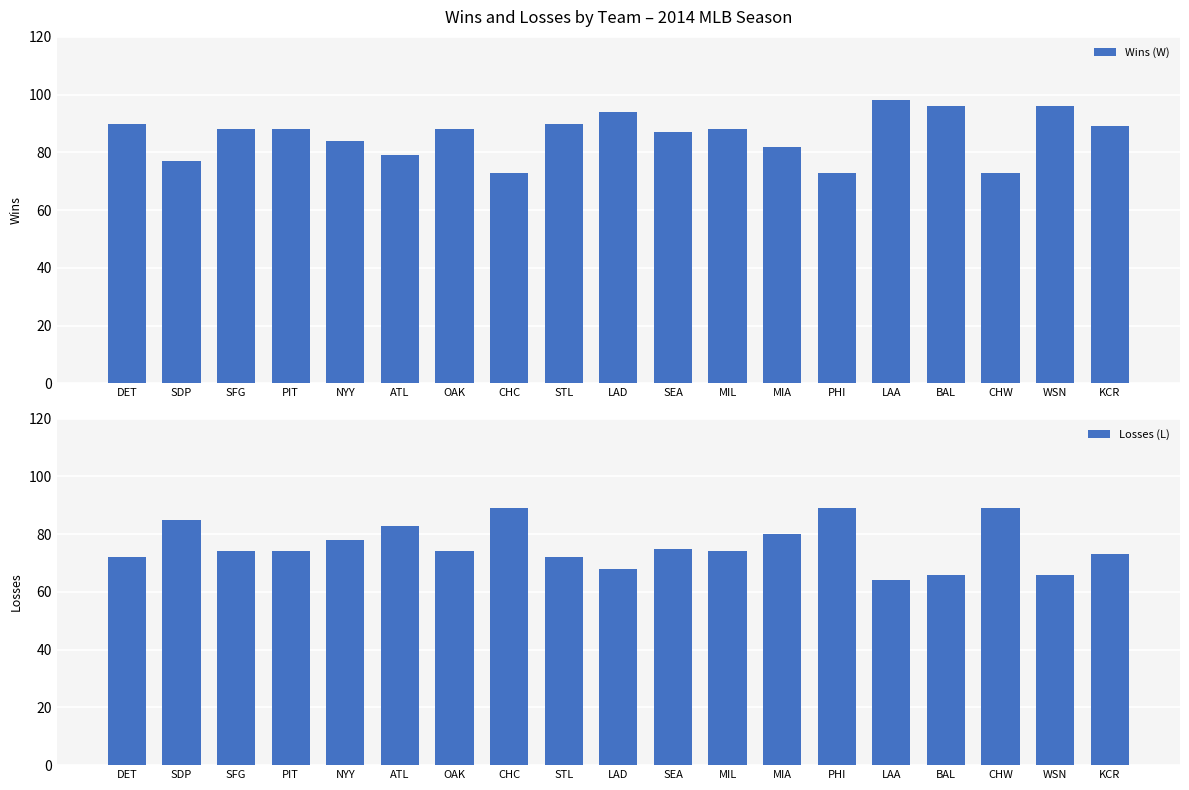

Reading right to left, list all the values displayed in this chart.

Wins (W): 89	96	73	96	98	73	82	88	87	94	90	73	88	79	84	88	88	77	90
Losses (L): 73	66	89	66	64	89	80	74	75	68	72	89	74	83	78	74	74	85	72